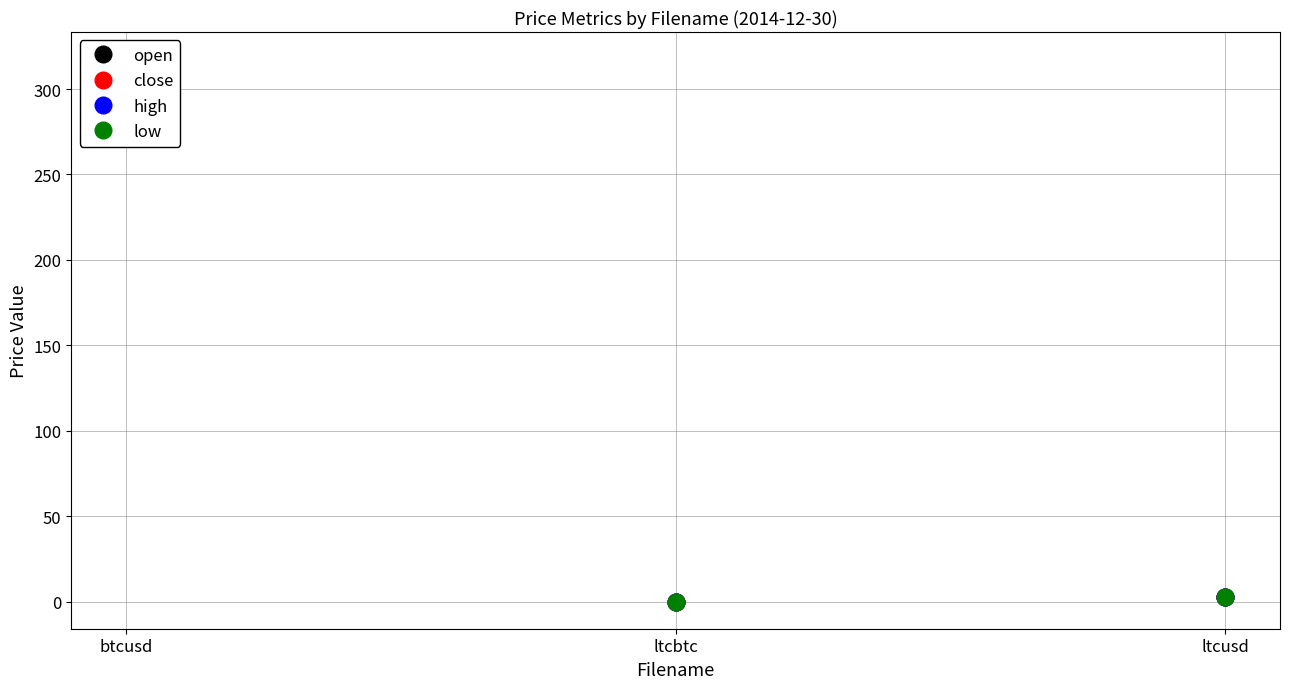

Is it true that open equals 0.0 at ltcbtc?

True